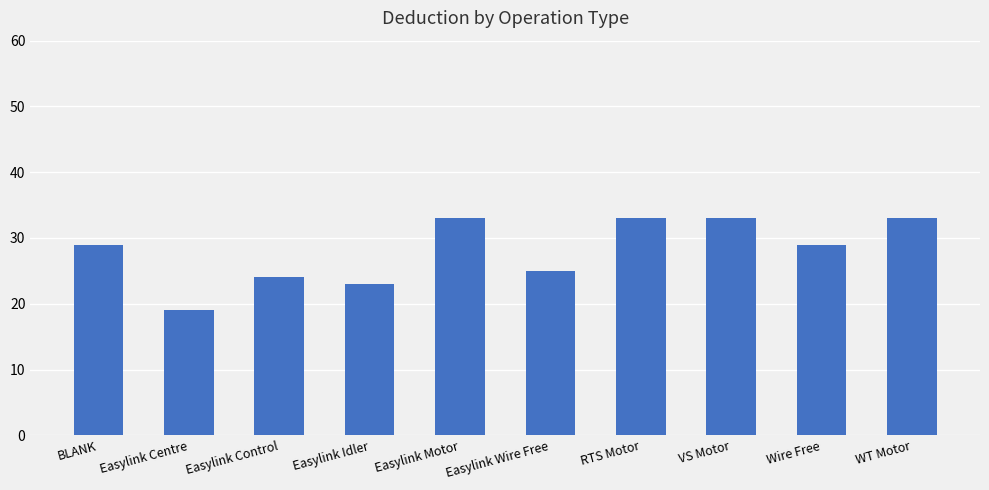

What is the sum of all values?

281